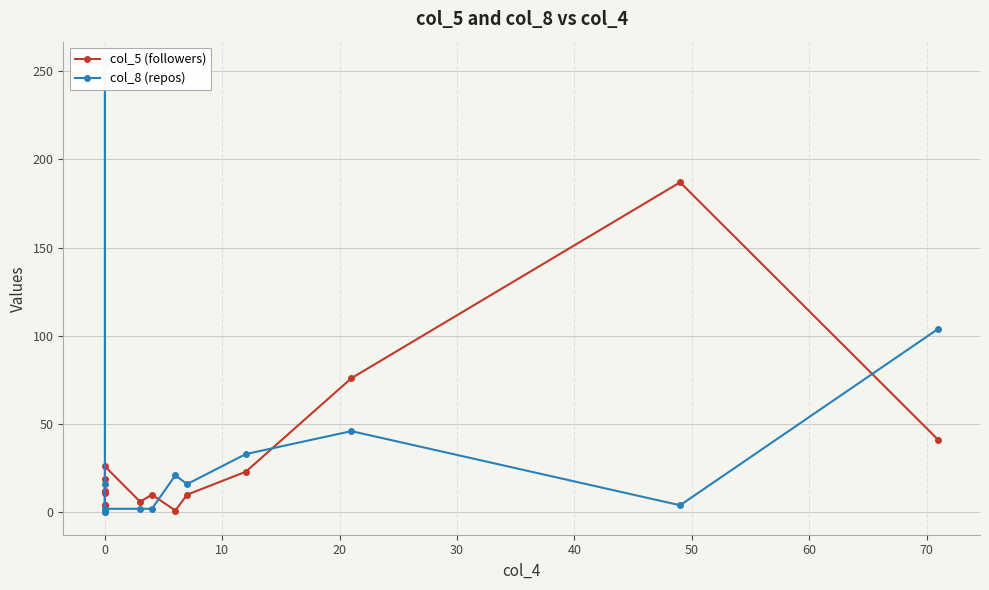

Which series ends up on top after the final intersection of col_5 (followers) and col_8 (repos)?

col_8 (repos)